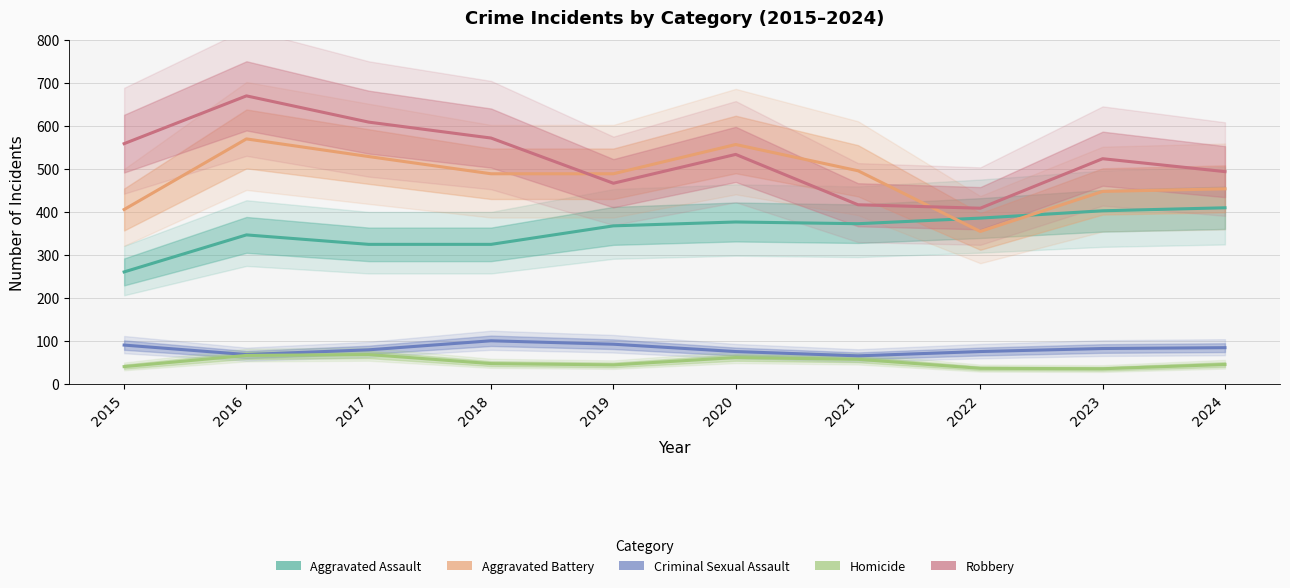

Rank the series at 2022 from lowest to highest value.

Homicide, Criminal Sexual Assault, Aggravated Battery, Aggravated Assault, Robbery